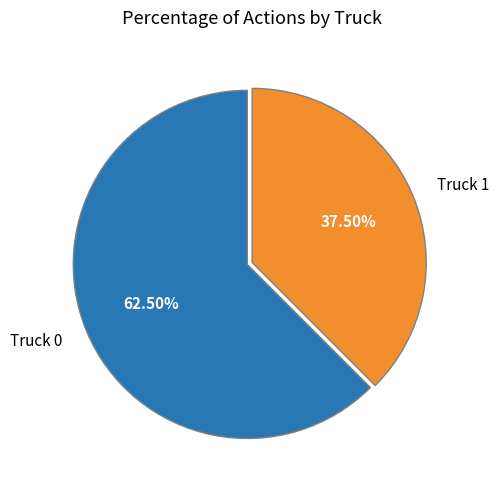

To the nearest percent, what is the average slice percentage?

50%